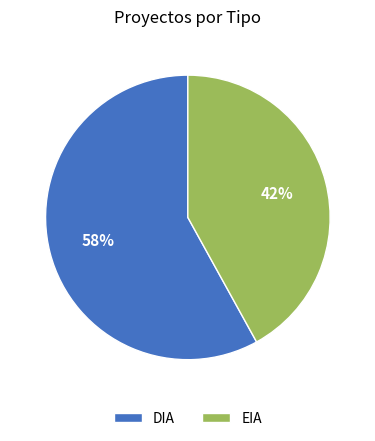

Does DIA represent more than half of the total?

Yes